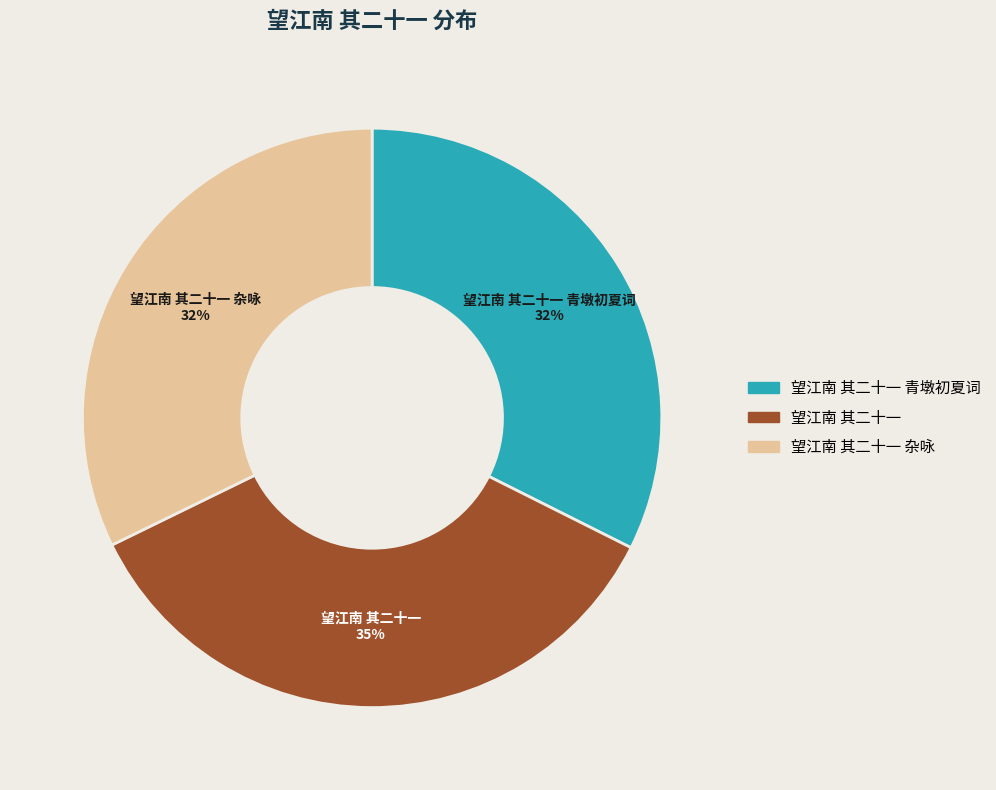

How many slices are in this pie chart?

3